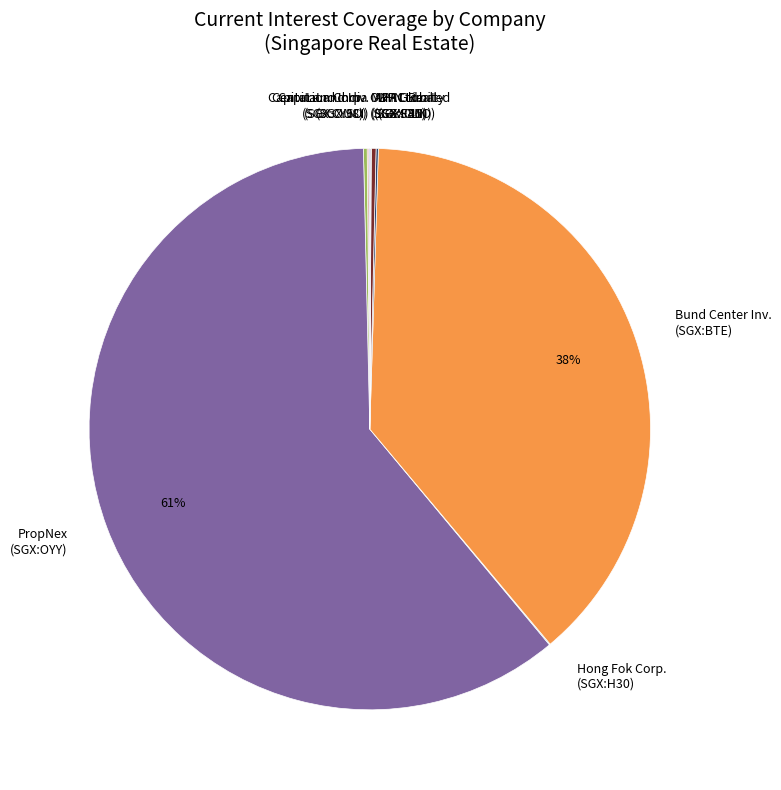

Does any single category account for the majority?

Yes